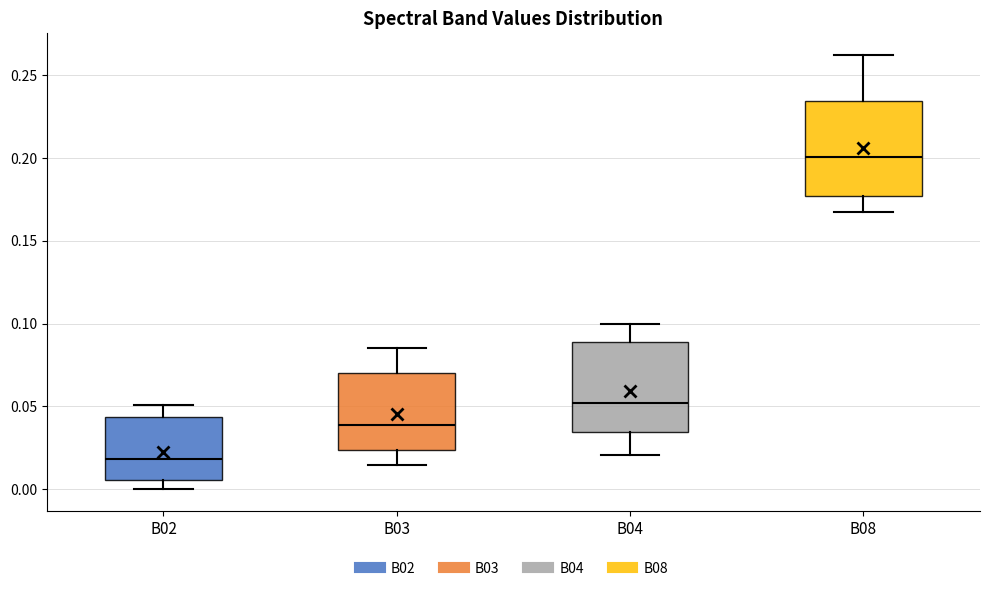

Where is the lower edge of the box for B08 on the y-axis? The values are not printed on the chart, so give them approximately, as read against the axis.

0.175